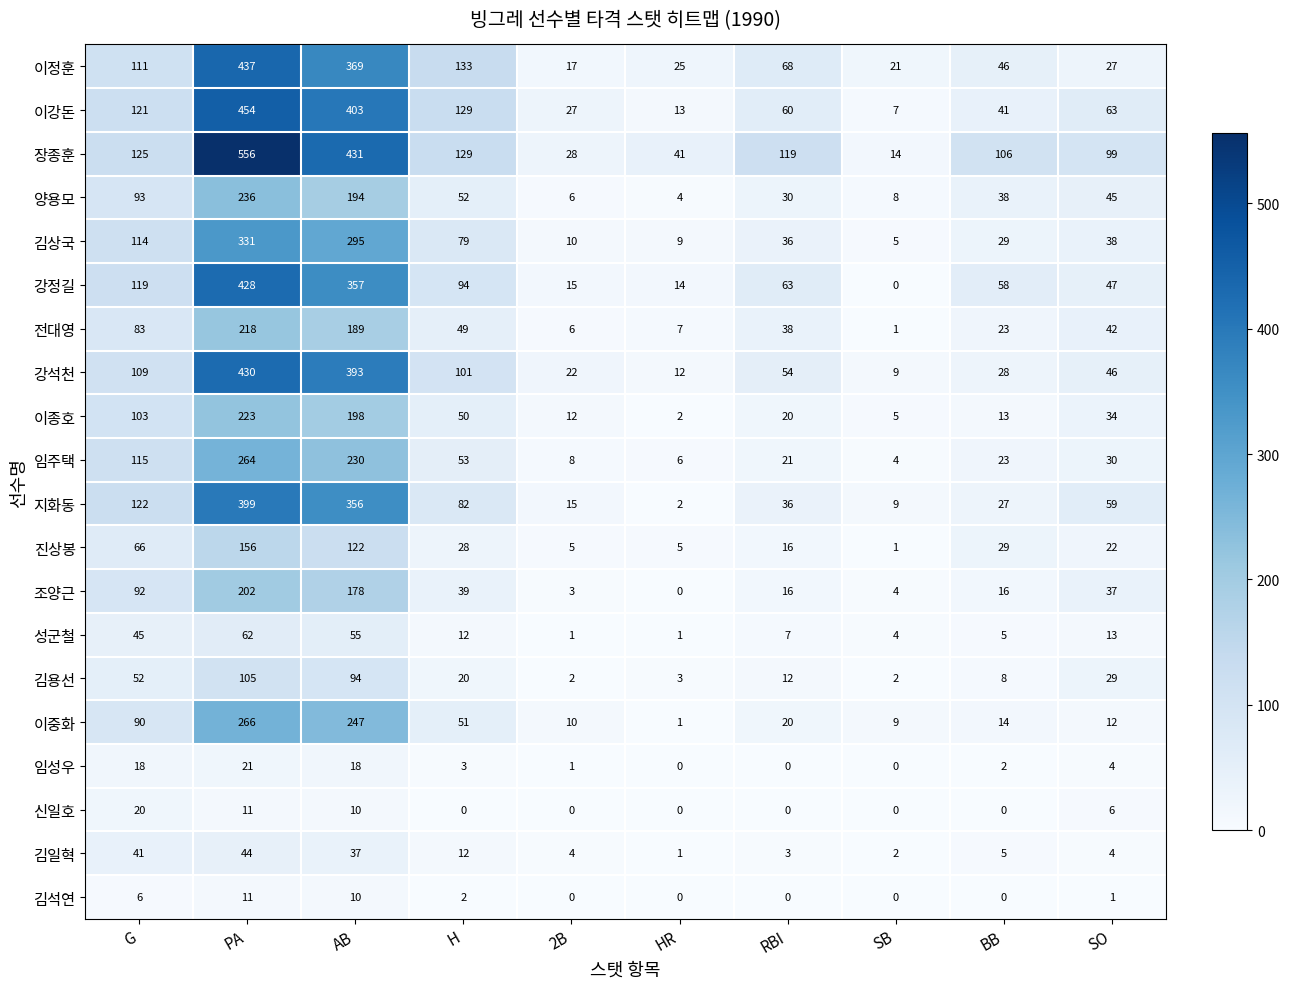

Which series has the widest spread of values?

장종훈